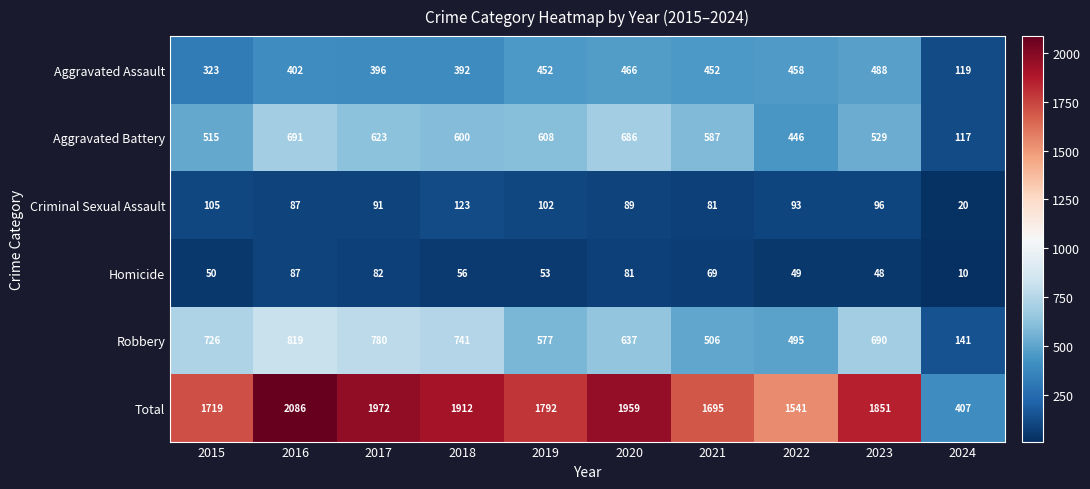

List the series in order of their peak value, highest first.

Total, Robbery, Aggravated Battery, Aggravated Assault, Criminal Sexual Assault, Homicide